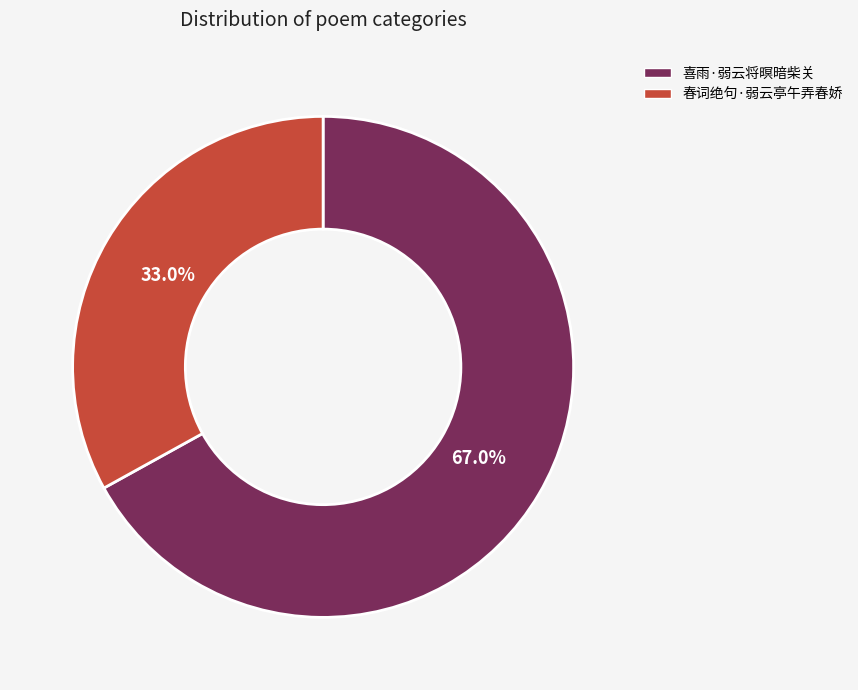

How many segments does this pie chart have?

2